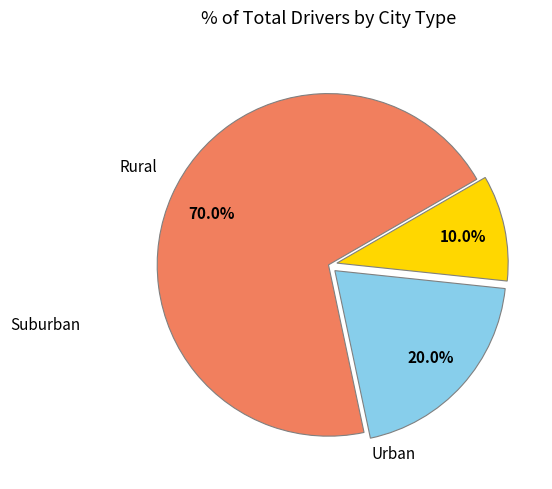

How many segments does this pie chart have?

3